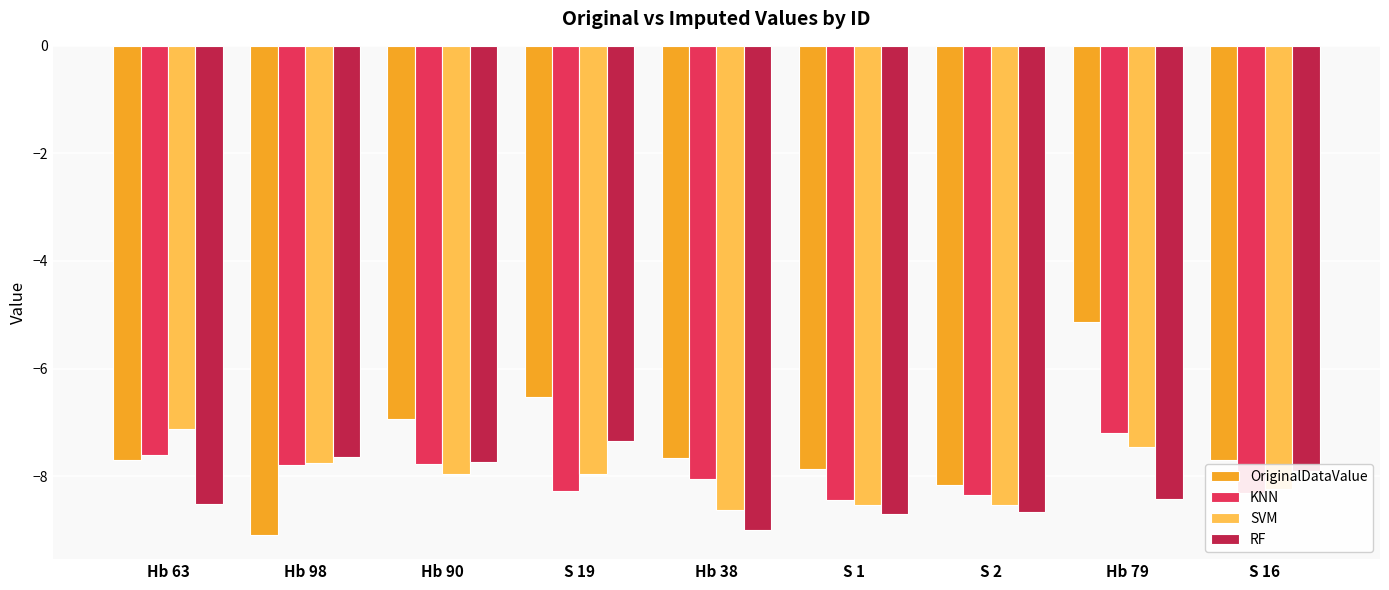

List the series in order of their peak value, lowest first.

RF, KNN, SVM, OriginalDataValue